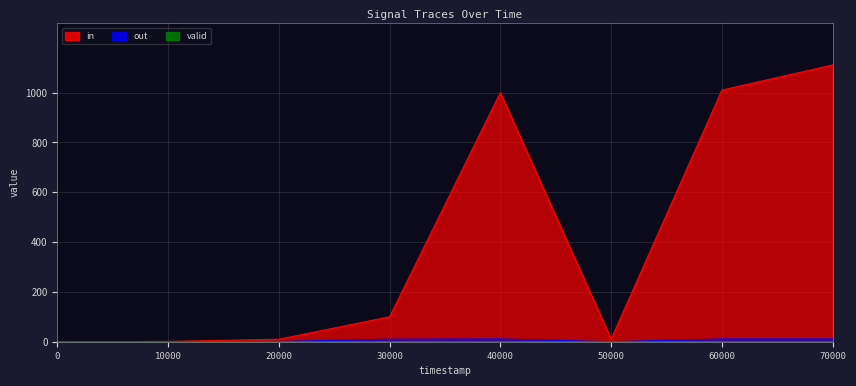

True or false: valid and in intersect in this chart.

False